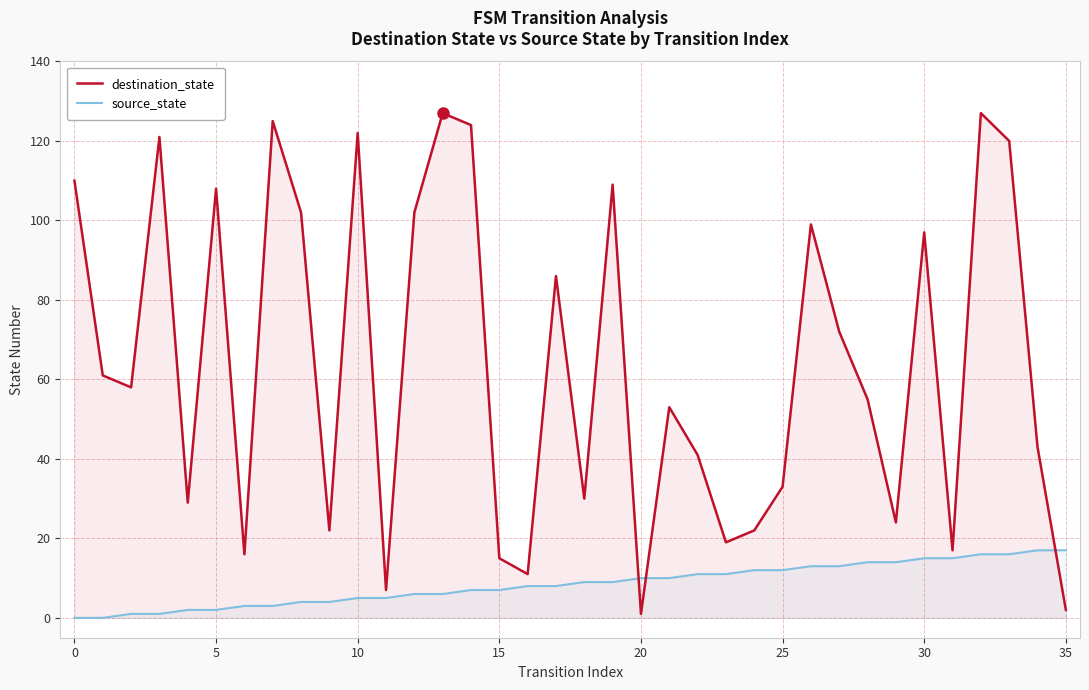

Rank the series by their average value, from lowest to highest.

source_state, destination_state